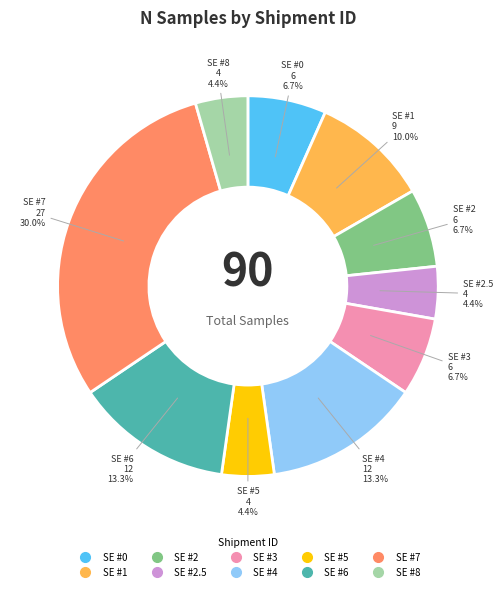

Is there a majority slice in this chart?

No